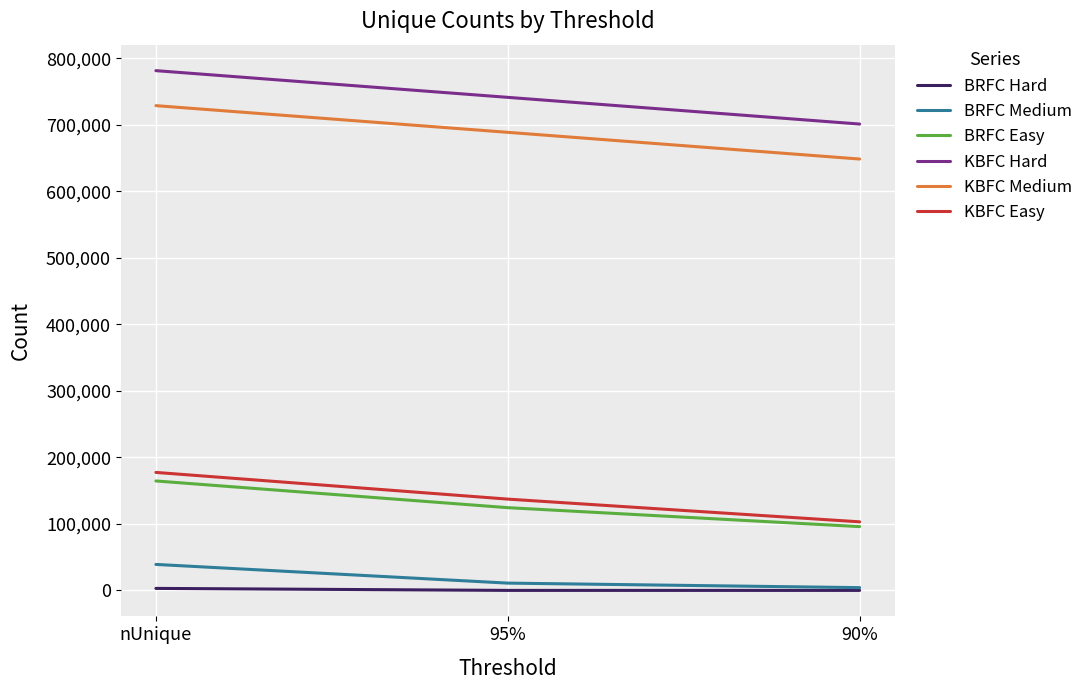

What is the total value across all series at 90%?

1553226